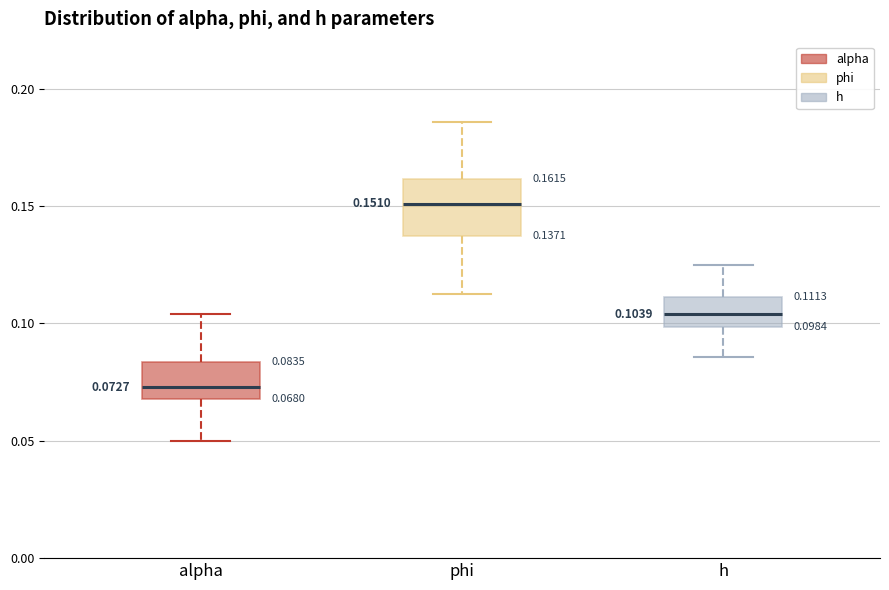

Which box has the lowest median line?

alpha